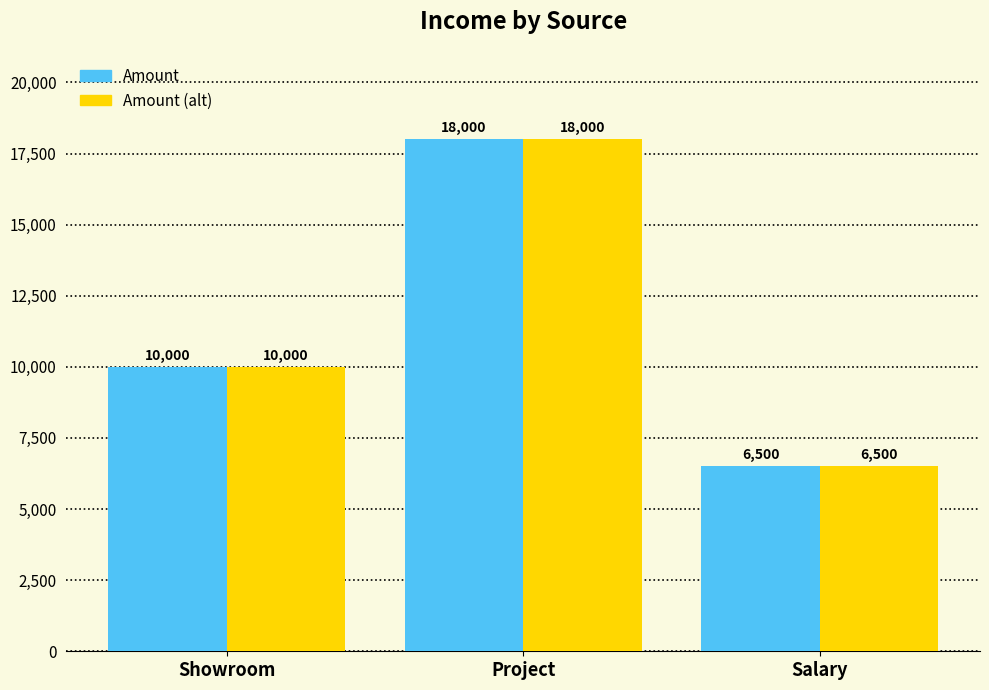

Which category has the highest value in the Amount series?

Project